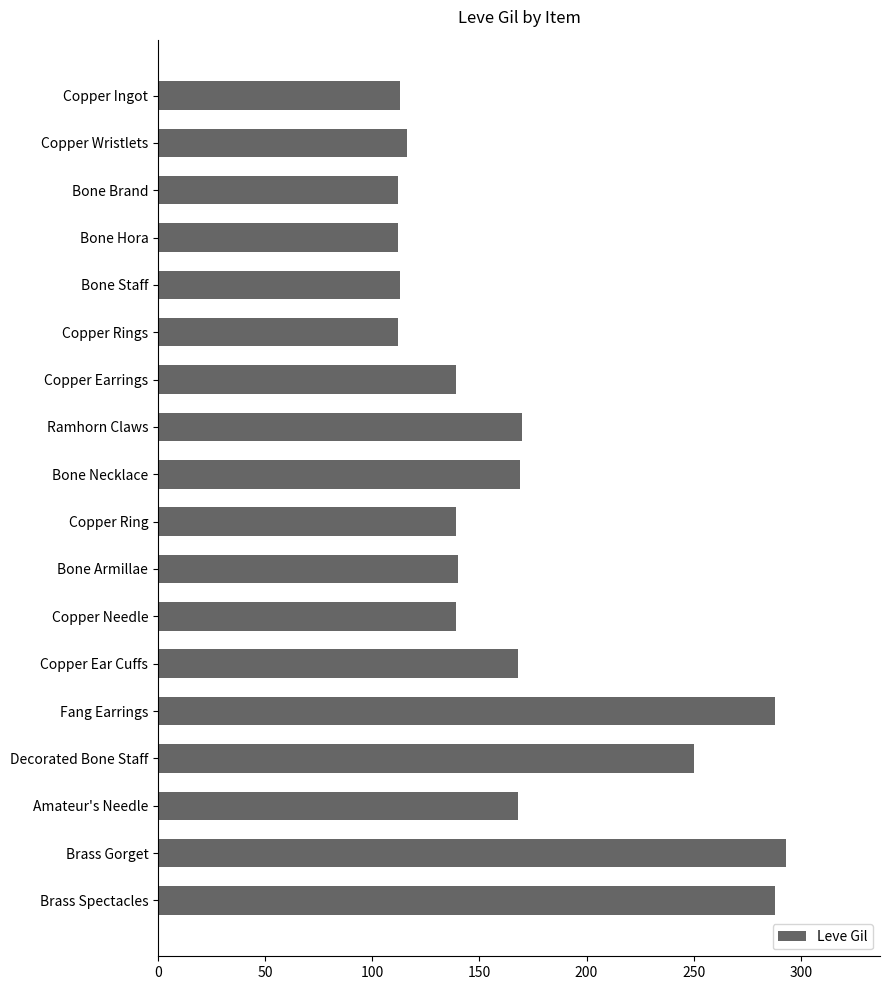

Between Copper Ear Cuffs and Bone Staff, which is larger?

Copper Ear Cuffs